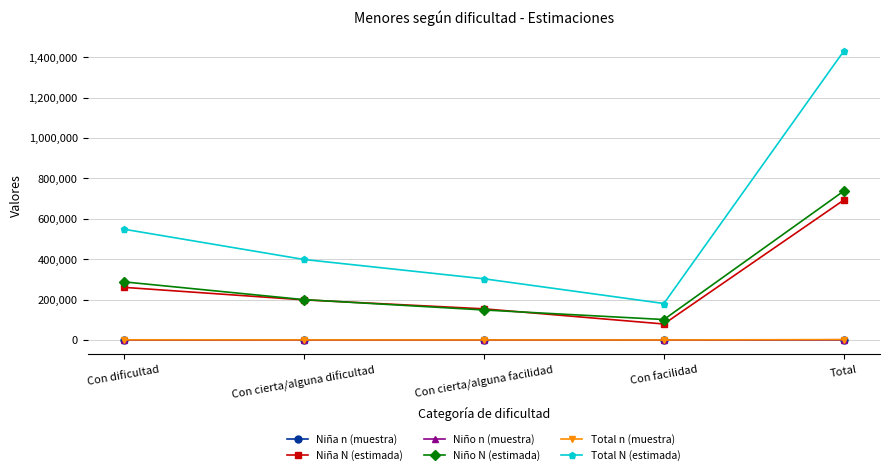

What is the sum of all Total N (estimada) values?

2864762